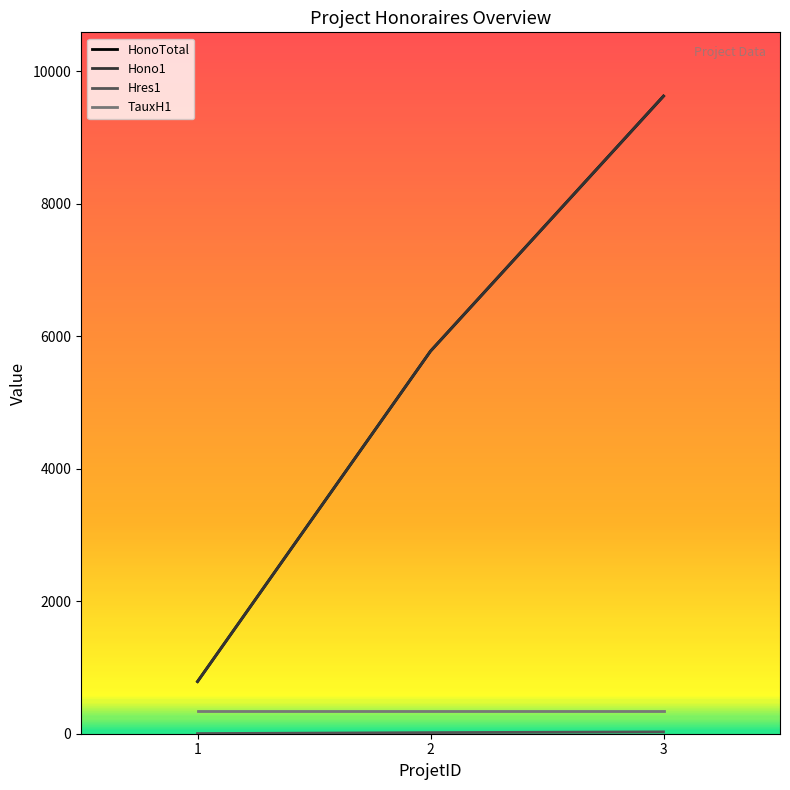

At which label is Hono1 closest to 5206?

2